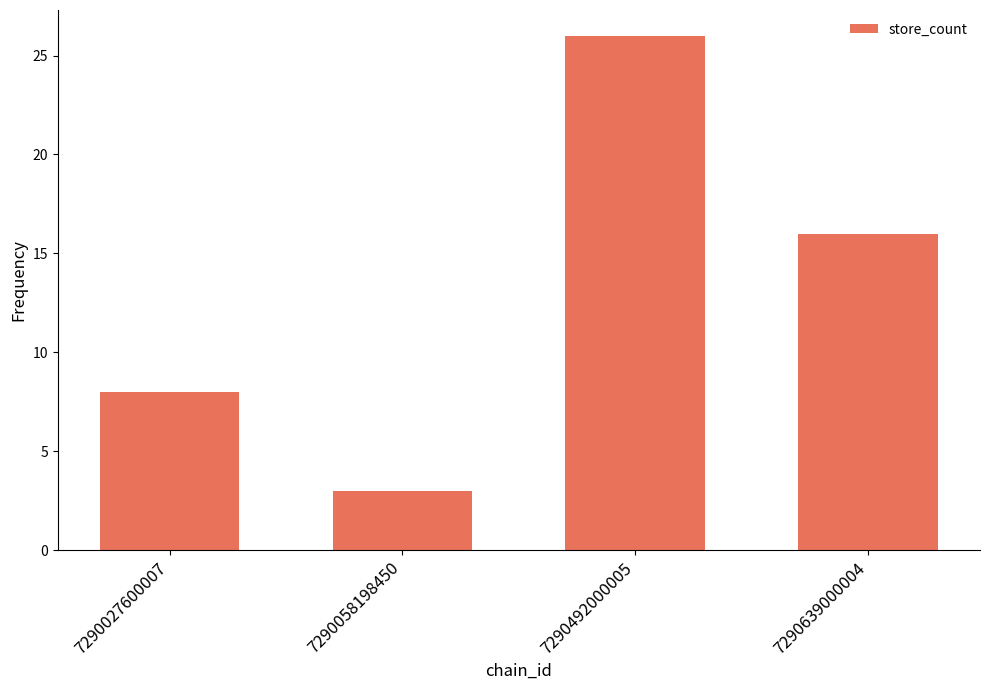

Does the chart contain any negative values?

No